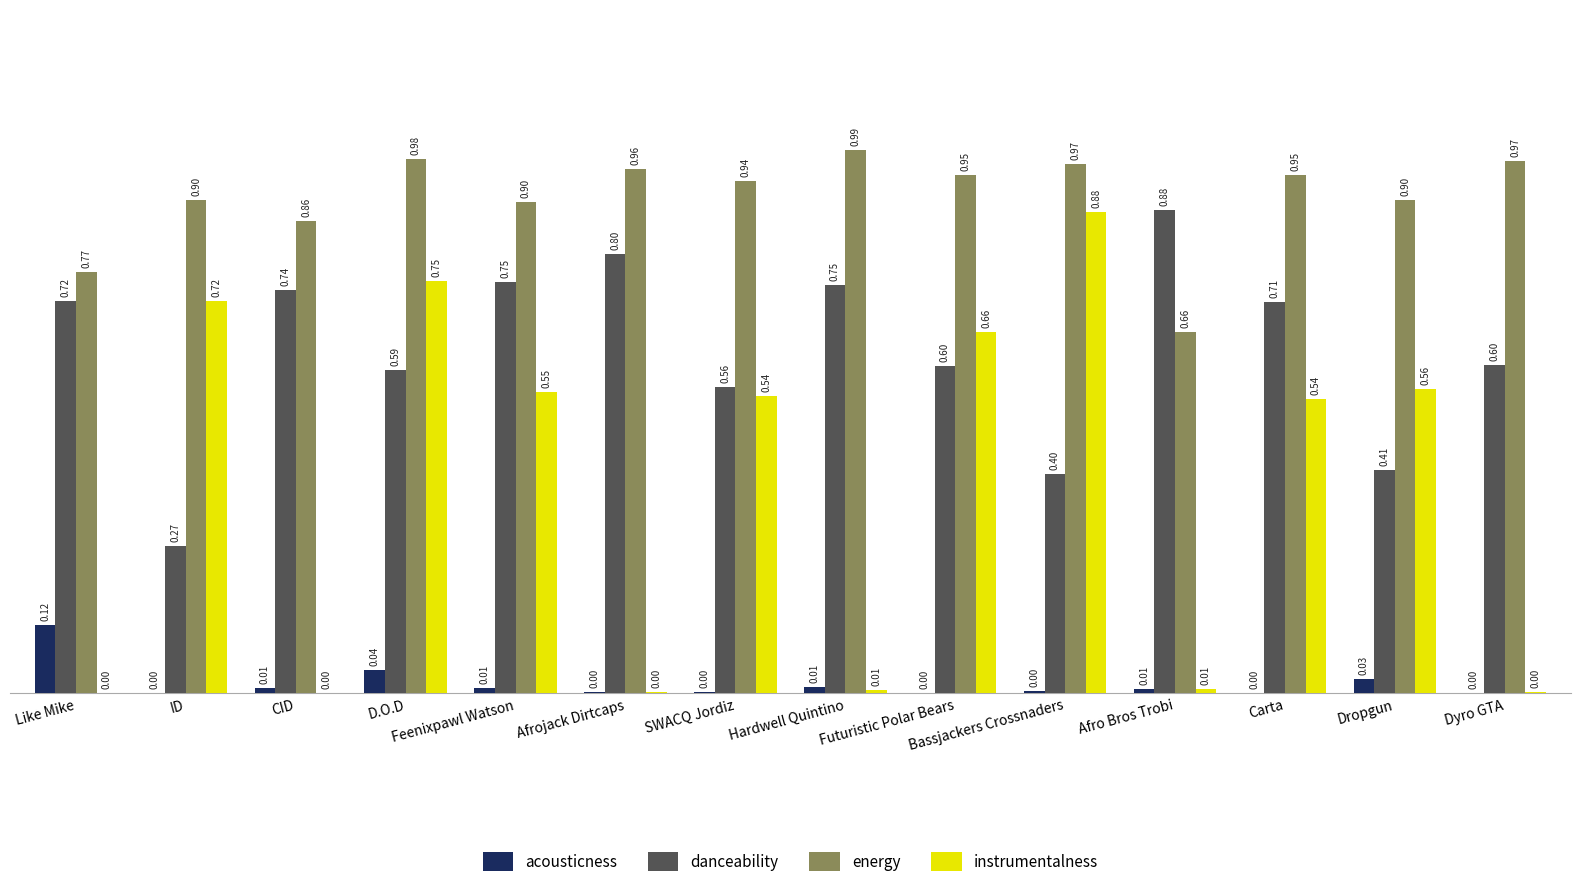

Which series changed the most between Afro Bros Trobi and Carta?

instrumentalness